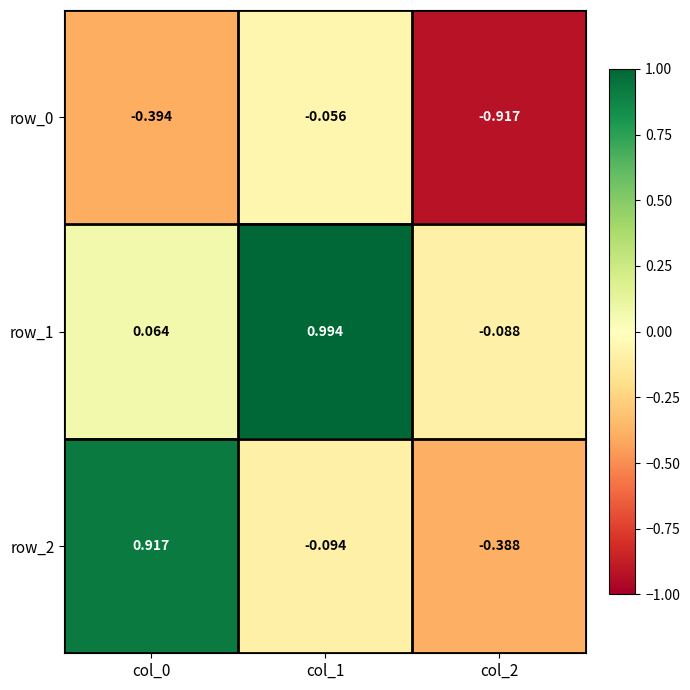

At which category is the sum across all series the highest?

col_1